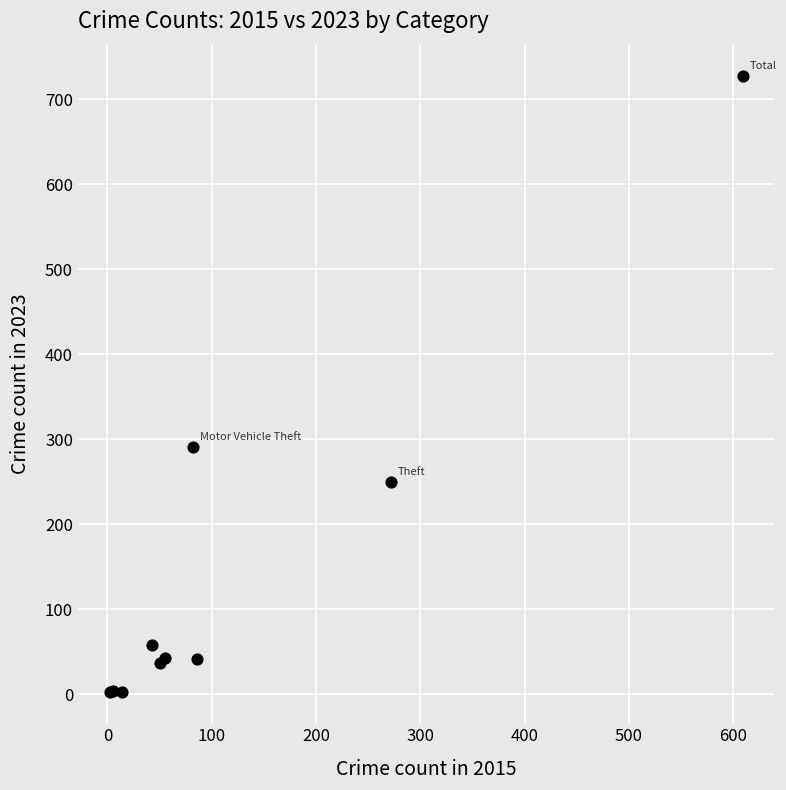

What Y value in the scatter plot is closest to 365?

291